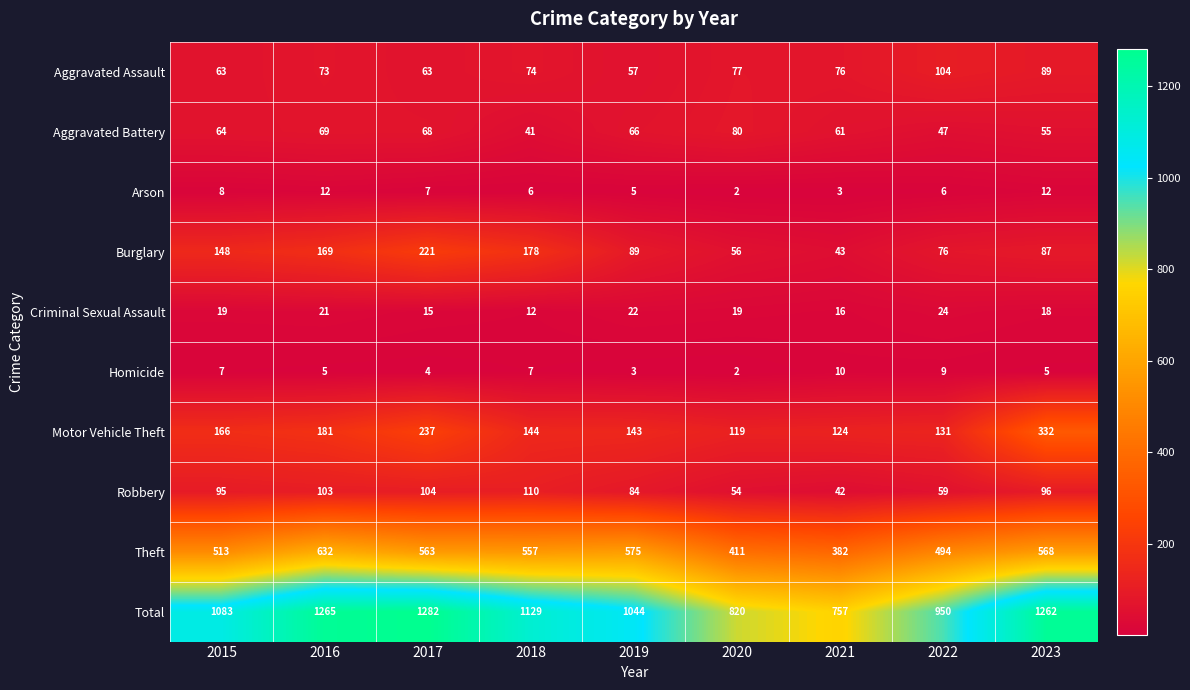

The Arson series shows 7 at 2017. True or false?

True